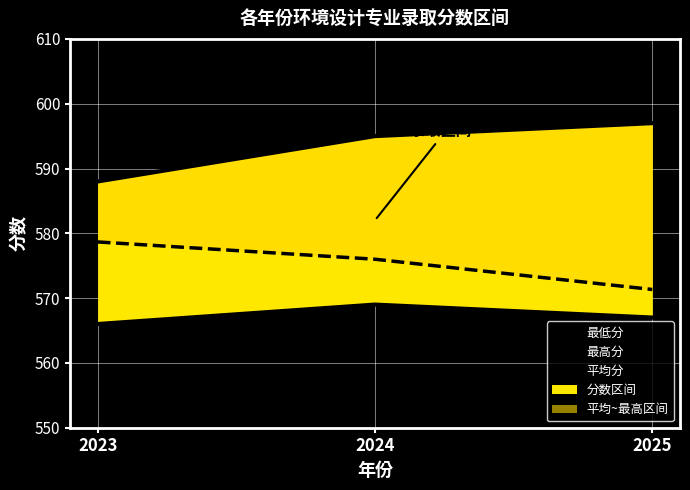

Reading right to left, list all the values displayed in this chart.

最低分: 567.0	569.0	566.0
最高分: 597.0	595.0	588.0
平均分: 571.3	576.0	578.7